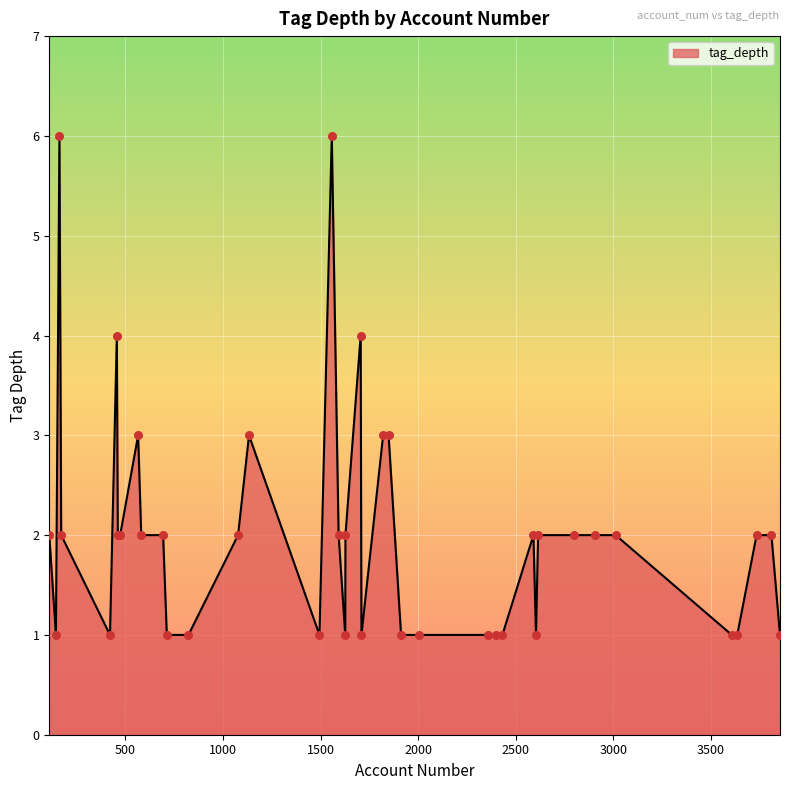

What is the greatest value displayed?

6